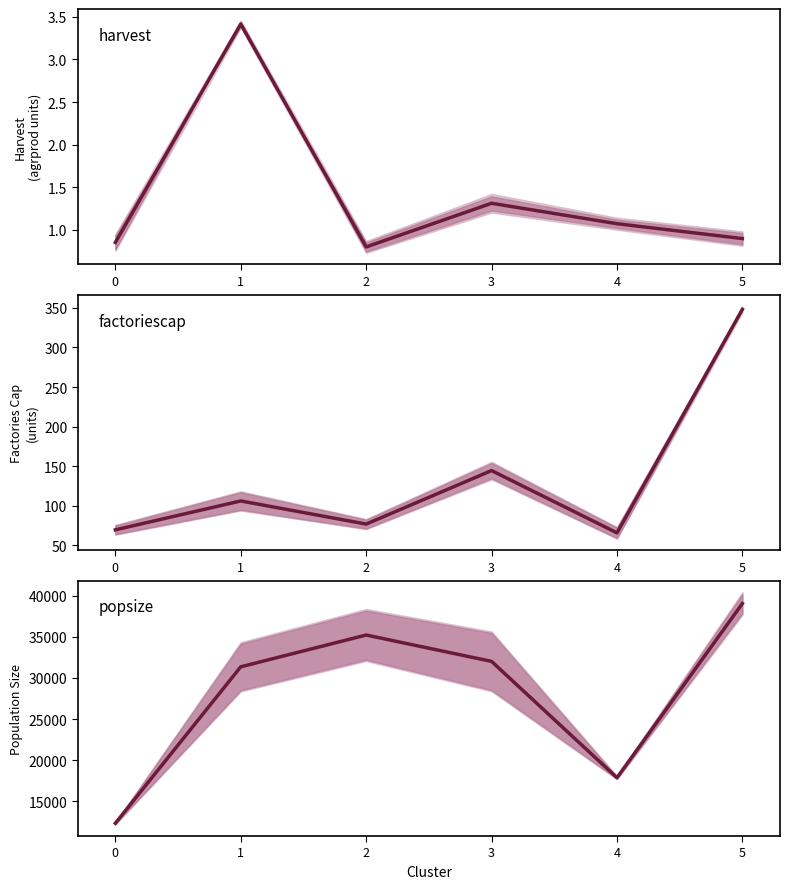

The factoriescap series shows 144.5 at 3. True or false?

True